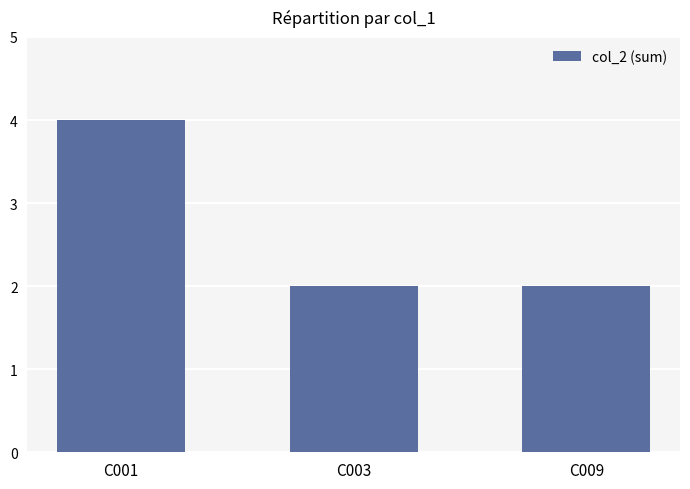

What is the minimum value shown in the chart?

2